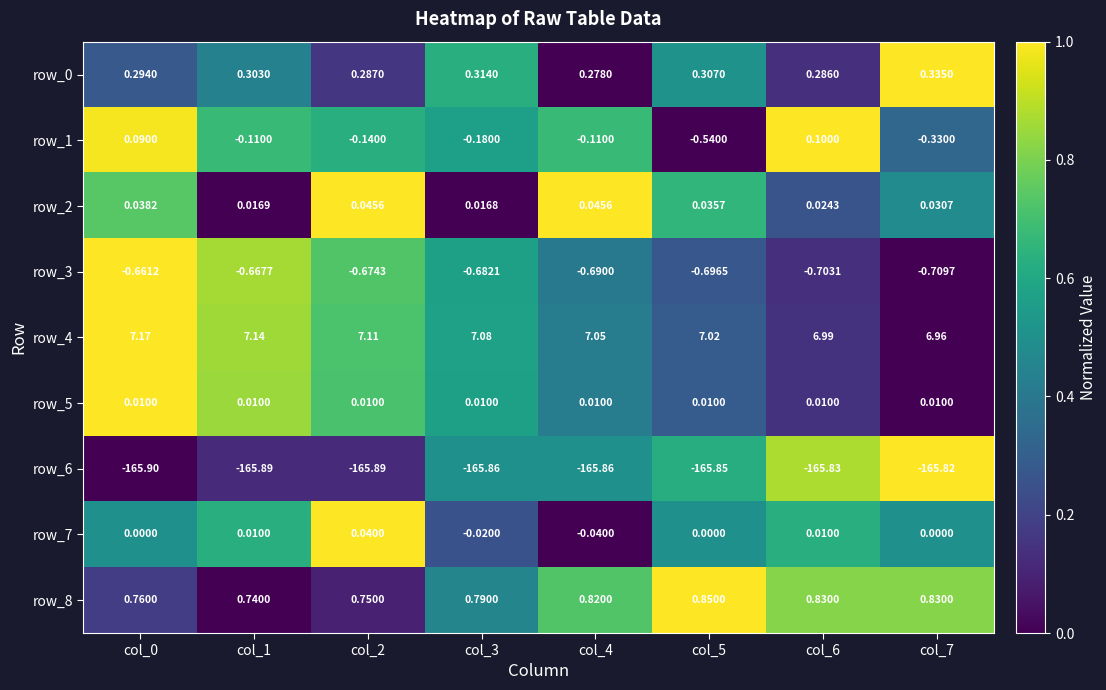

Is the value of row_2 at col_2 greater than the value of row_1 at col_3?

Yes